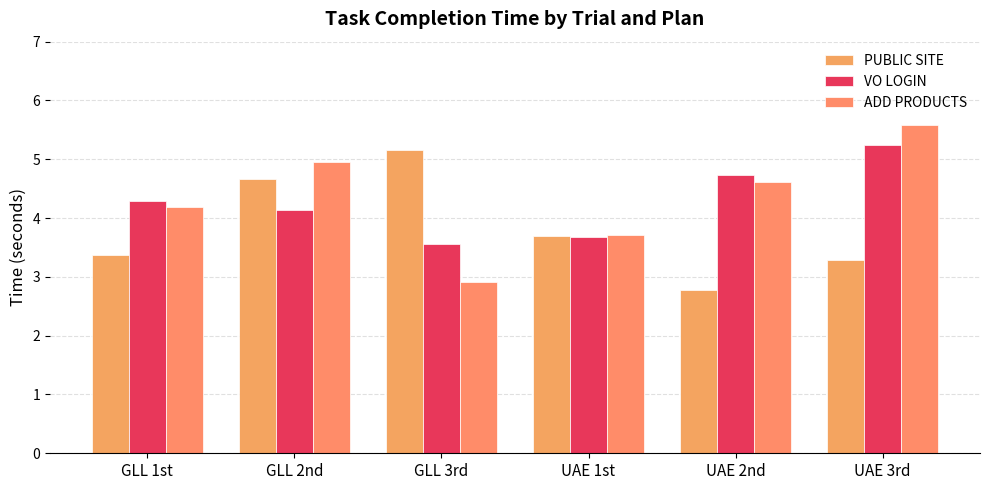

Is it true that VO LOGIN equals 4.1 at GLL 2nd?

True